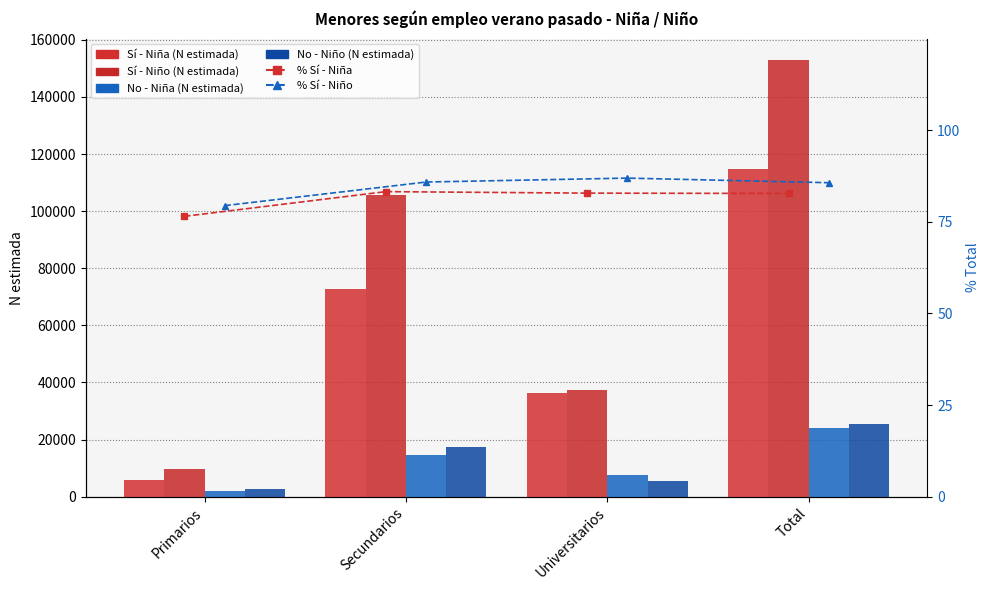

Which category has the lowest value across all series?

Primarios